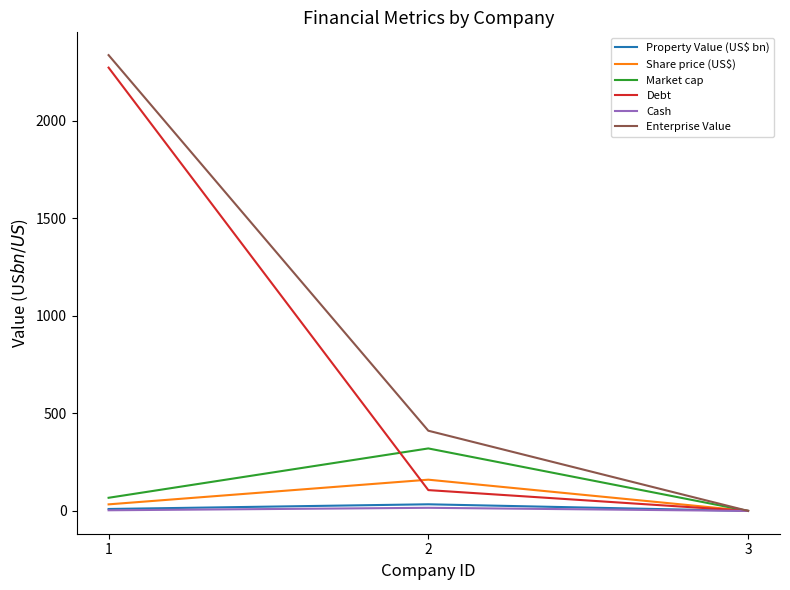

Which series has the largest range (max minus min)?

Enterprise Value